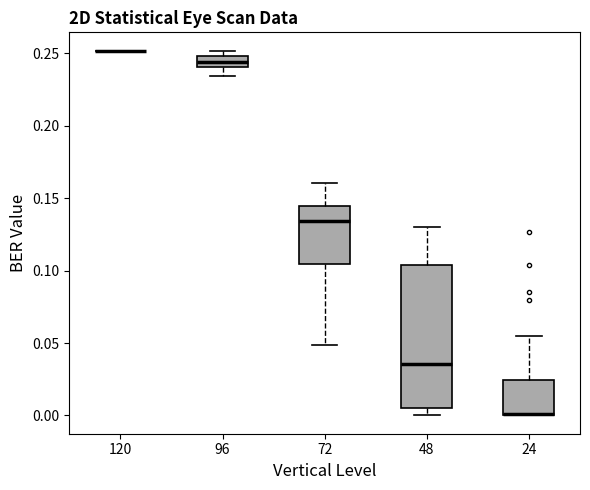

Comparing the boxes themselves (not the whiskers), which one is the tallest?

48